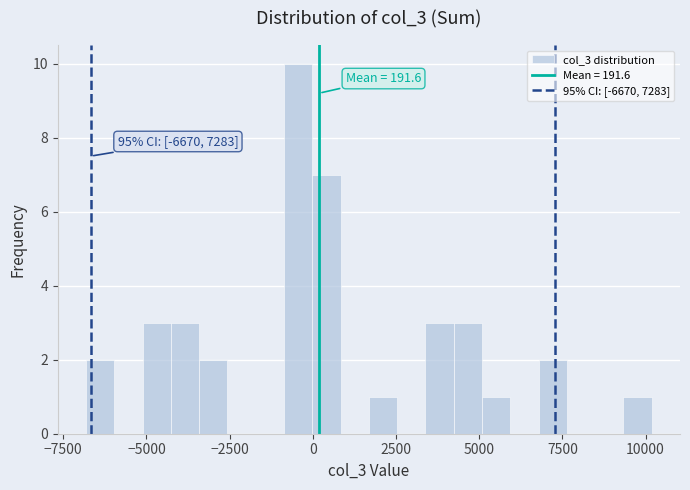

Around what value on the x-axis is the tallest bar? Give the approximate position of its centre, as read against the axis.

-500